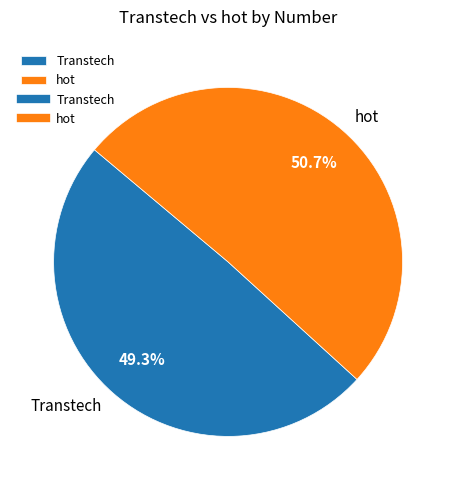

Count the number of slices in the pie.

2